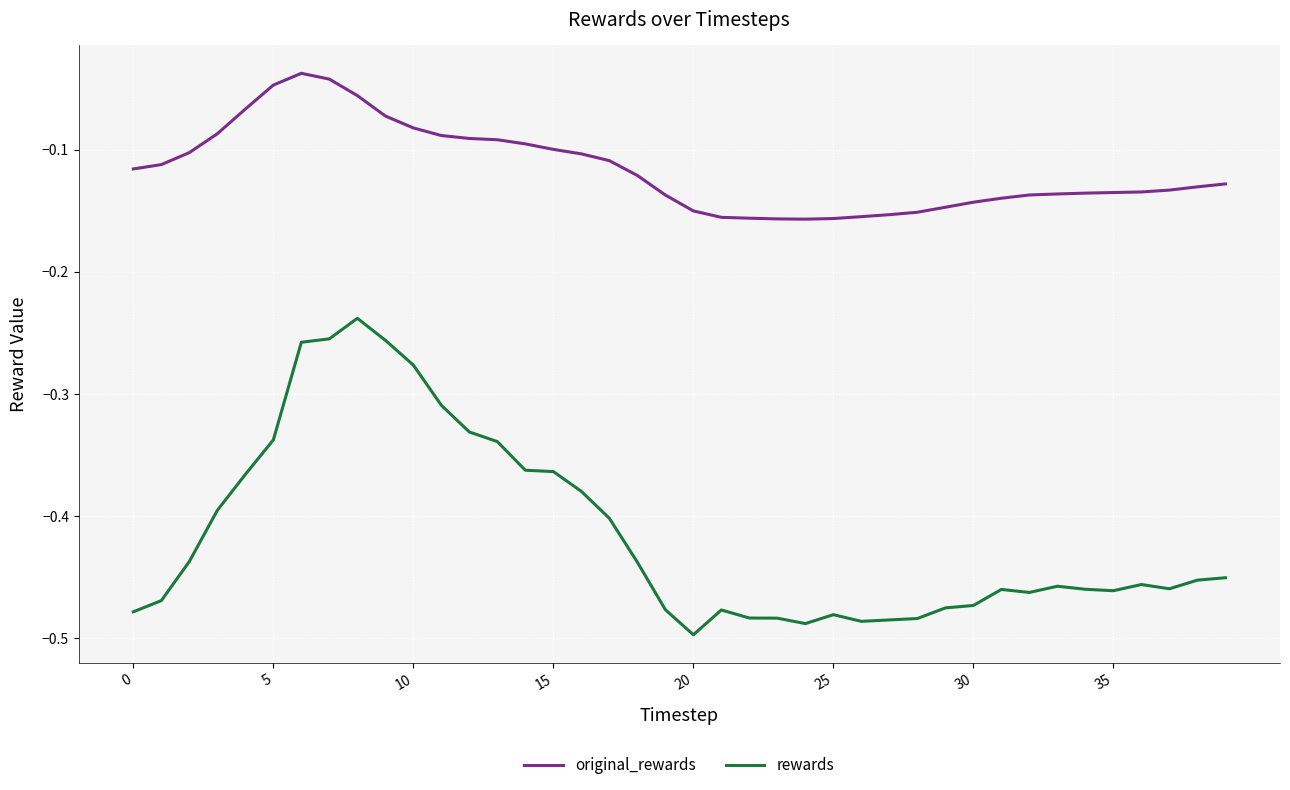

What is the difference between the maximum and minimum values in the rewards series?

0.3